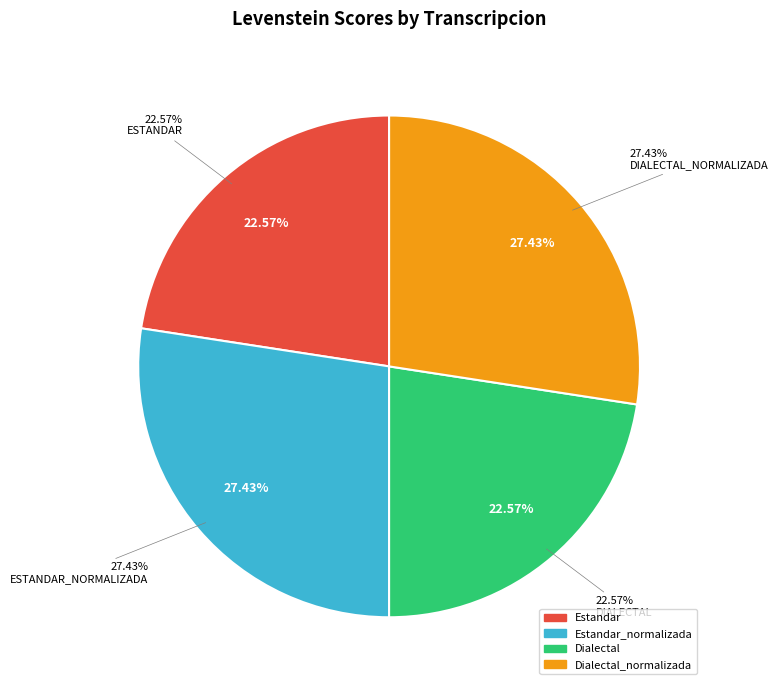

What is the largest slice in the pie chart?

Estandar_normalizada